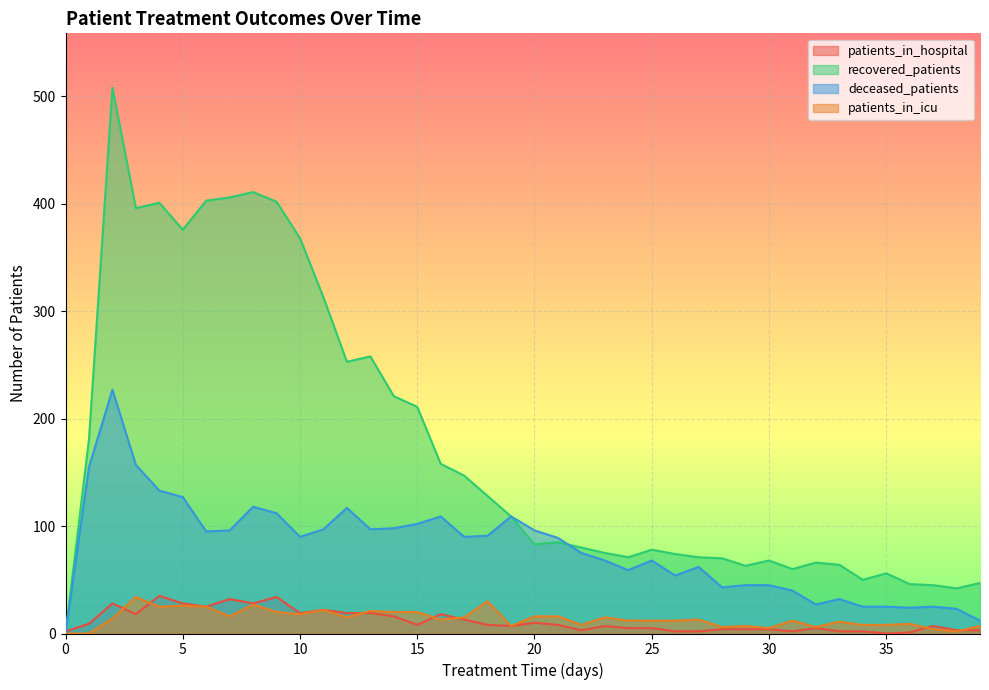

Is it true that patients_in_icu equals -15 at 1?

False